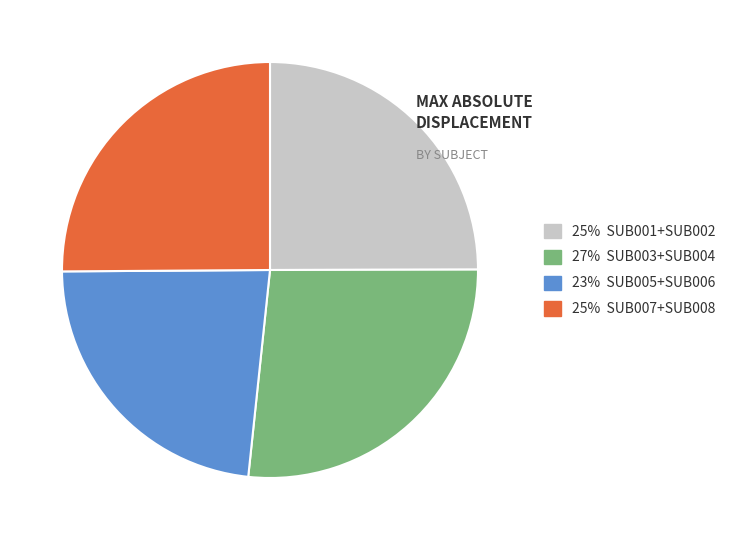

The 25% SUB007+SUB008 slice represents 25% of the pie. True or false?

True